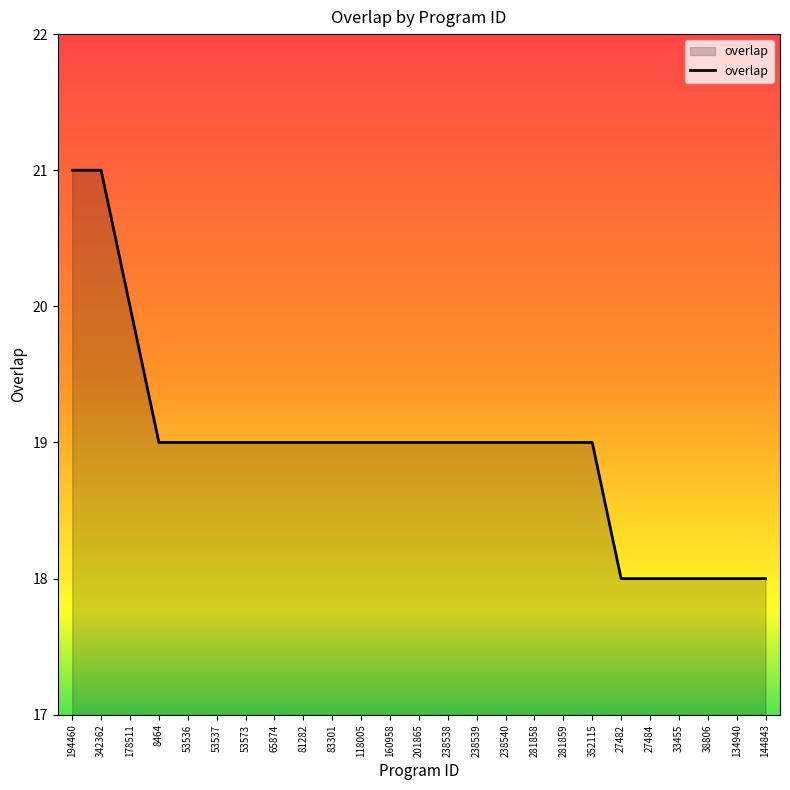

What position from the left is 65874?

8